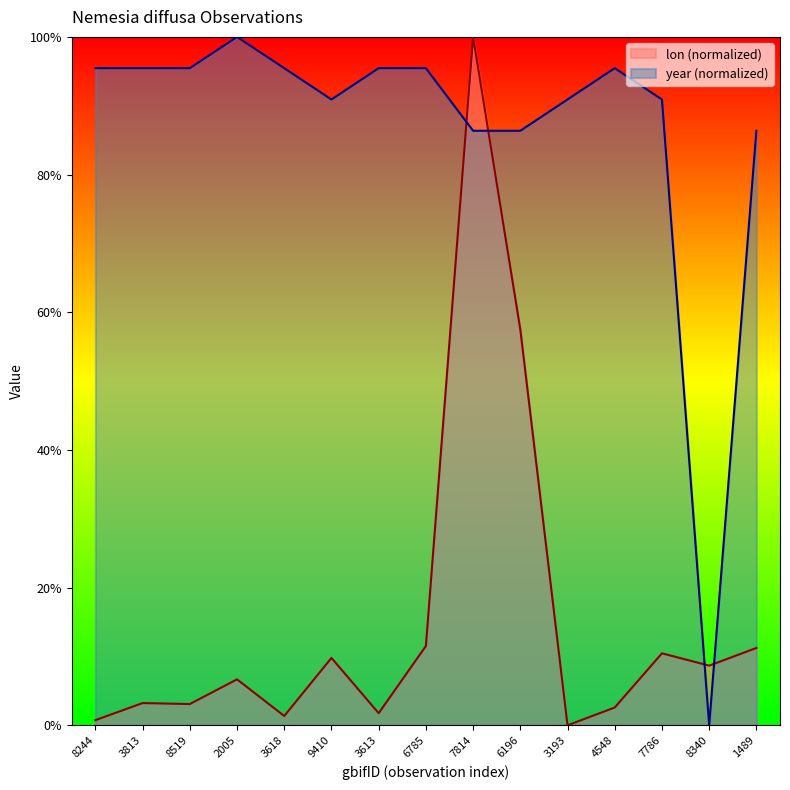

What are all the series names shown in the legend?

lon (normalized), year (normalized)